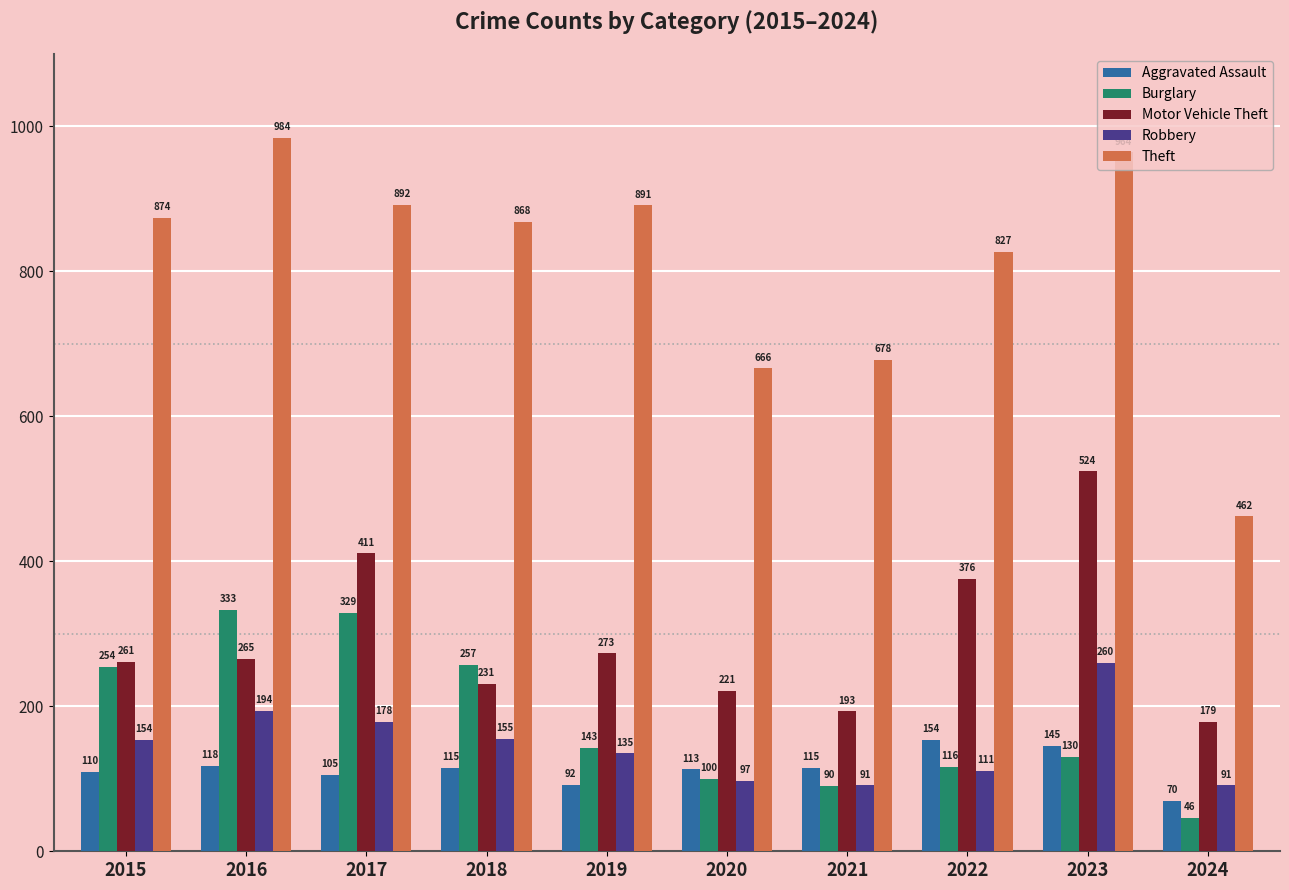

At 2024, list the series in order from largest to smallest.

Theft, Motor Vehicle Theft, Robbery, Aggravated Assault, Burglary